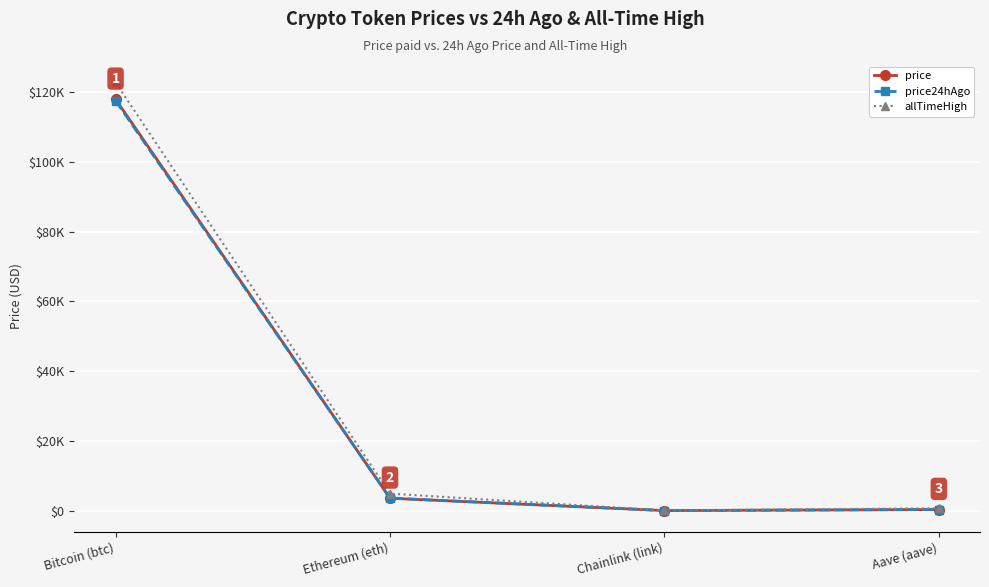

At which label is price closest to 59009?

Ethereum (eth)